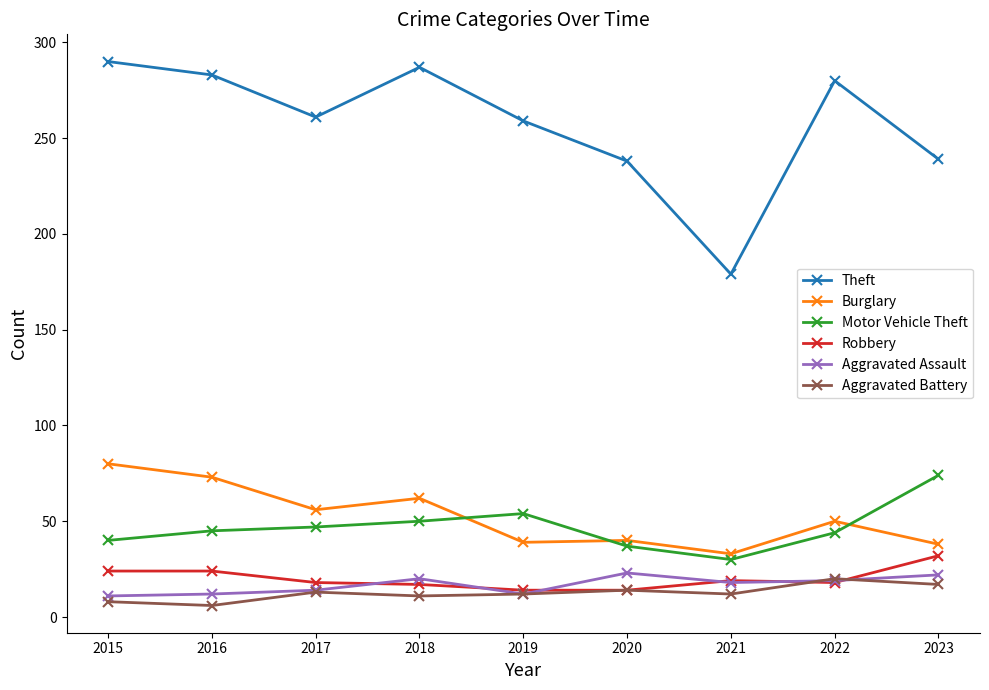

The value of Motor Vehicle Theft at 2018 is 50. True or false?

True